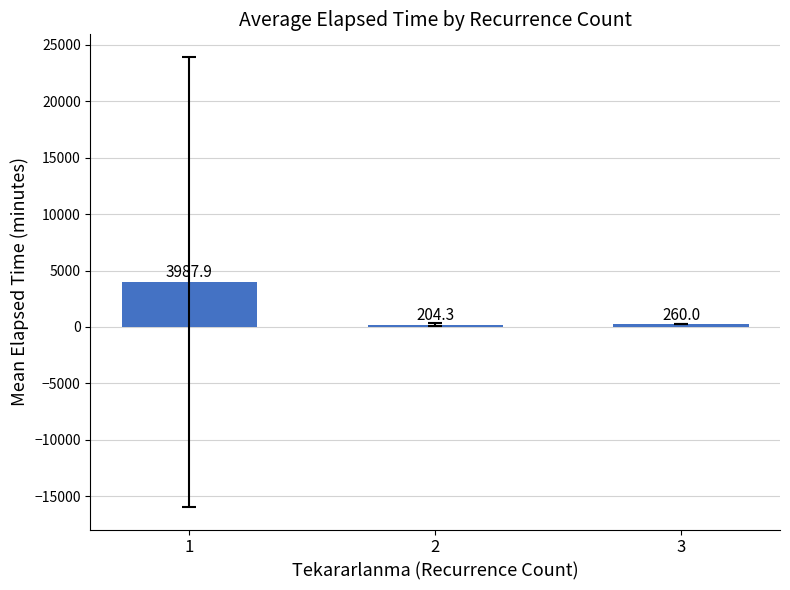

Approximately how many times larger is the value at 1 compared to 3?

15.3